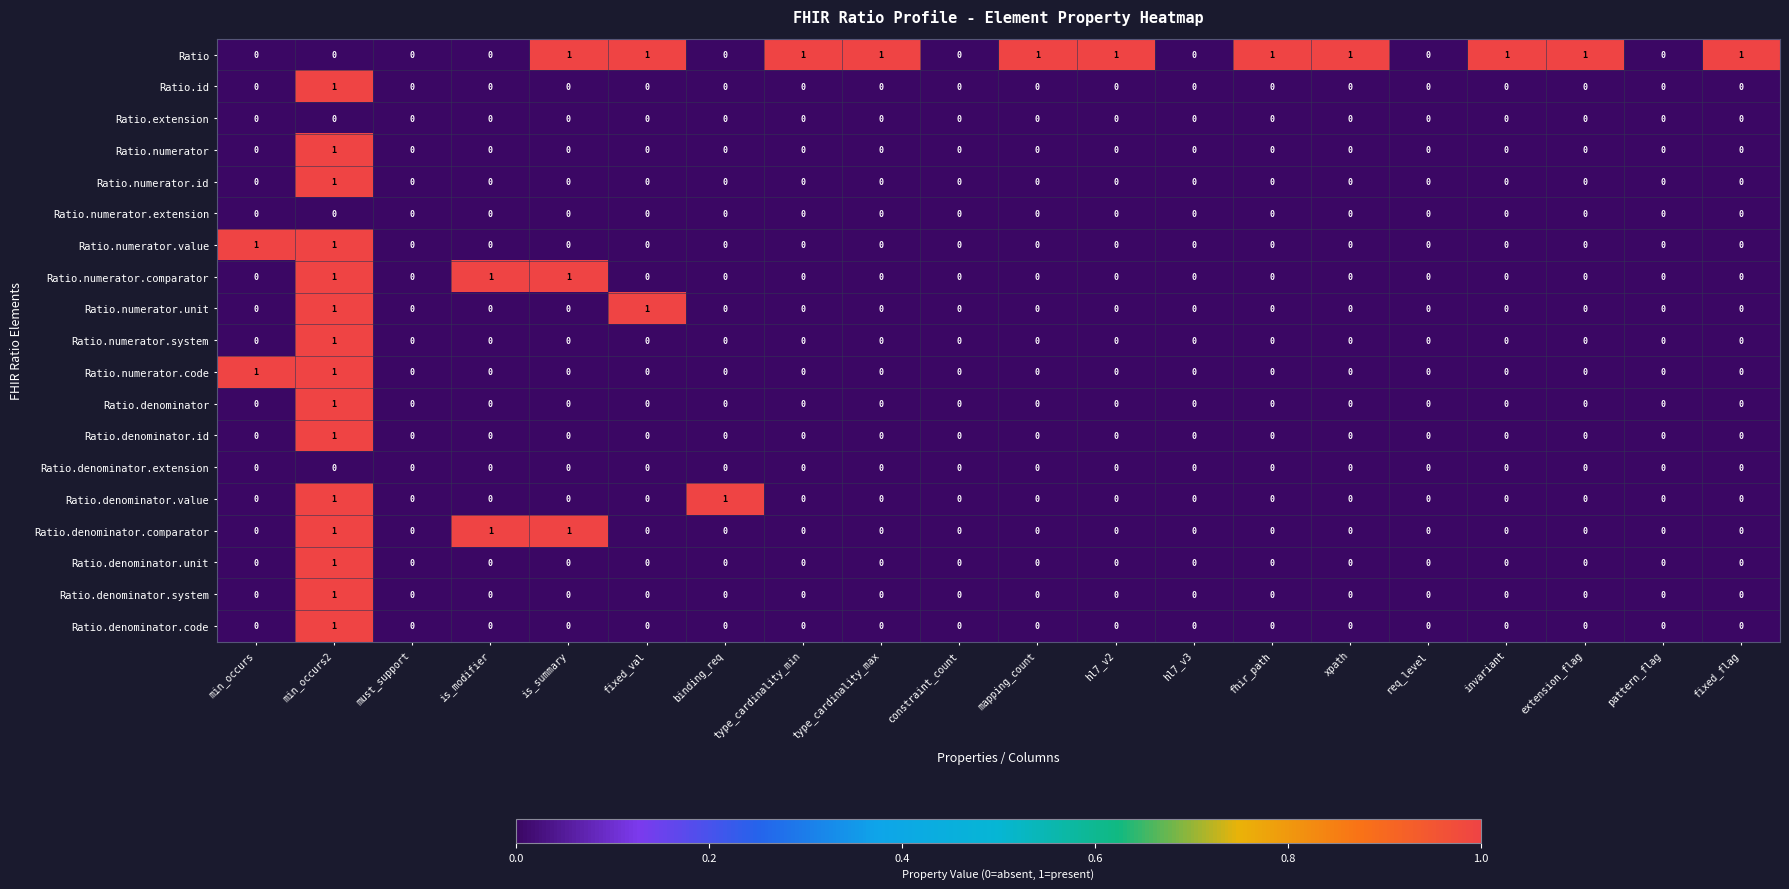

Which series has the largest total across all categories?

Ratio